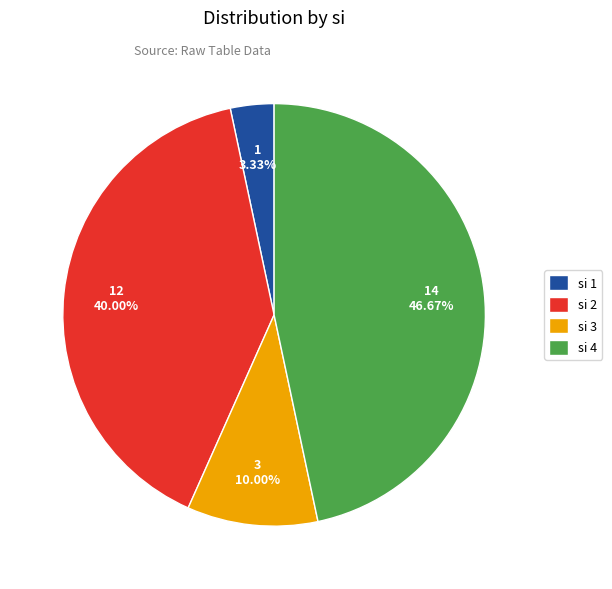

Which slice is the largest?

si 4